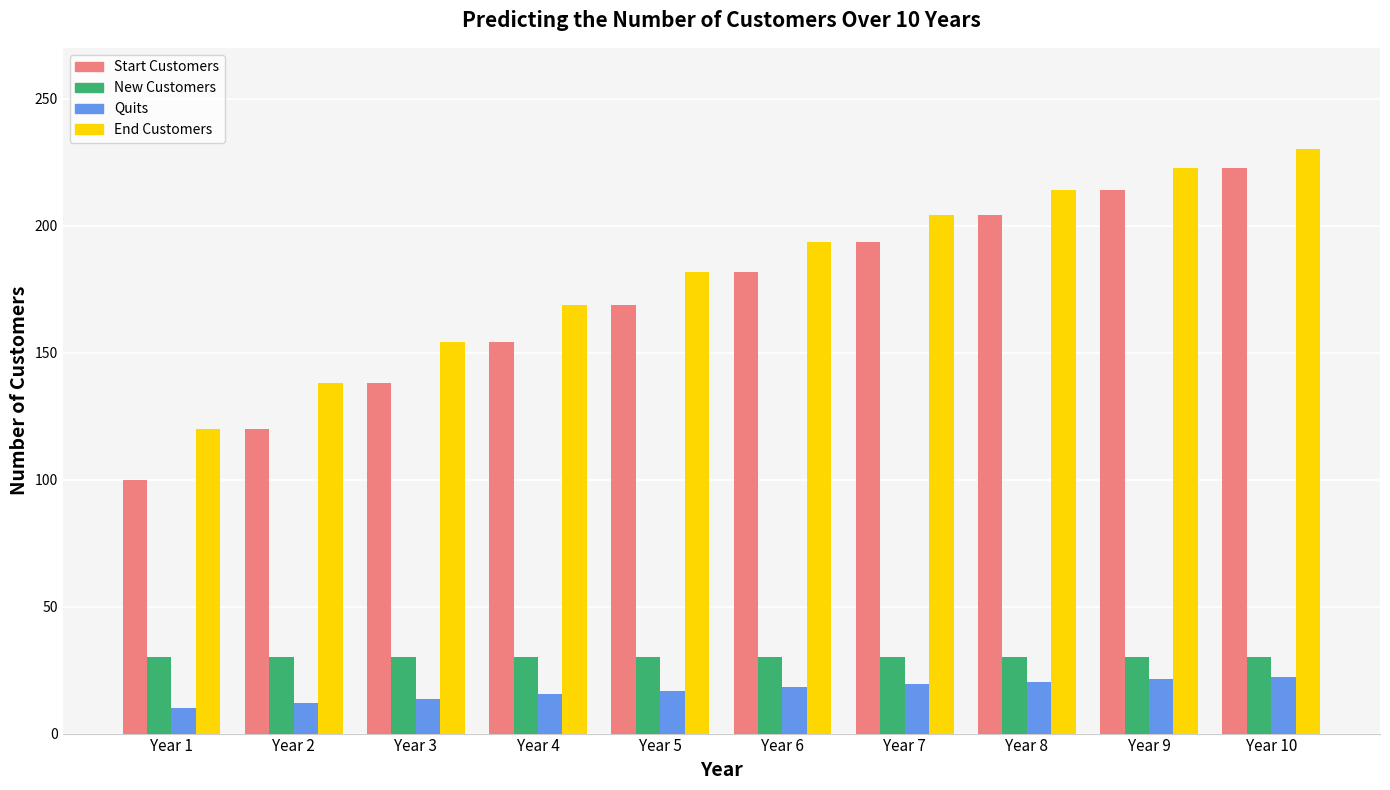

What is the minimum value for Start Customers?

100.0